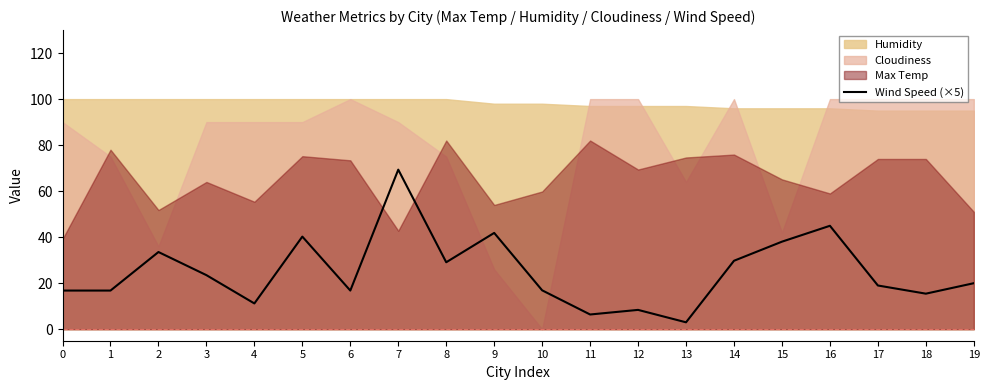

What is the value of the 19th point from the left?

15.4